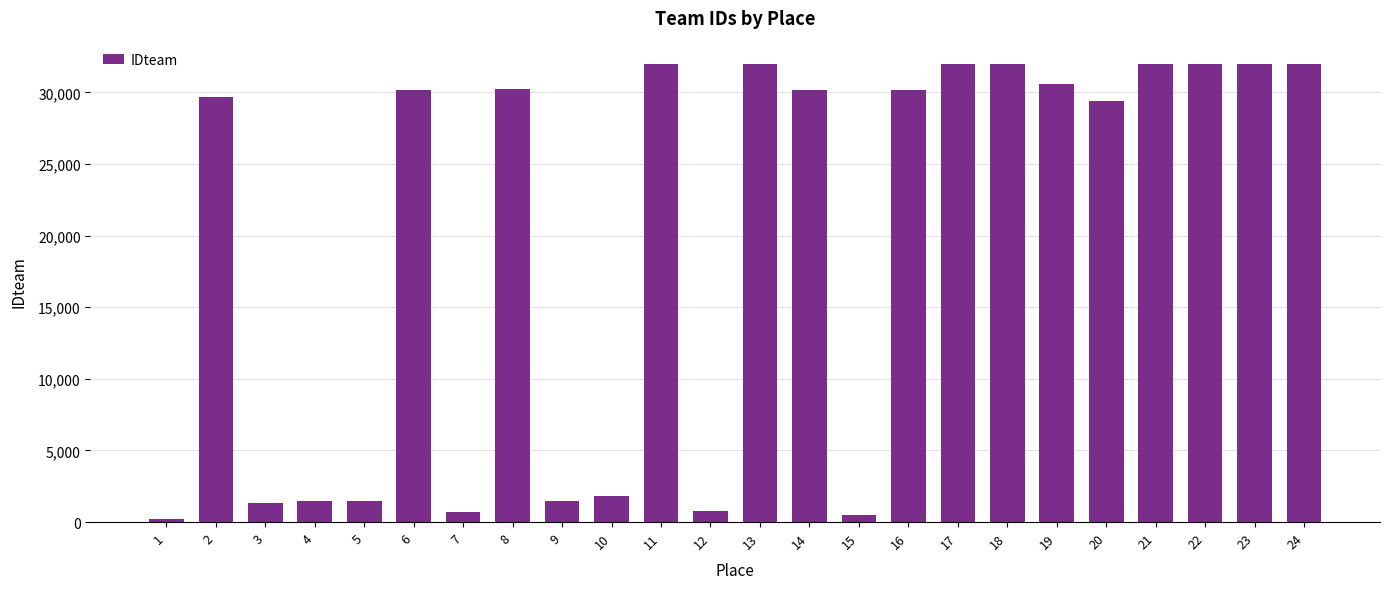

Does the chart contain stacked bars?

No